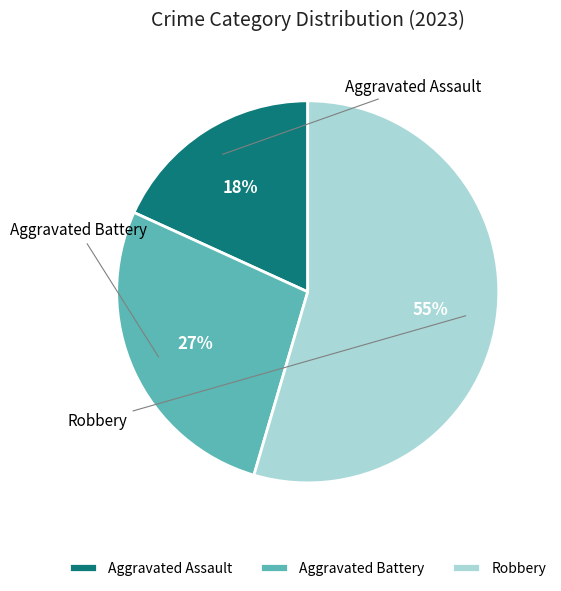

Which category accounts for the majority?

Robbery